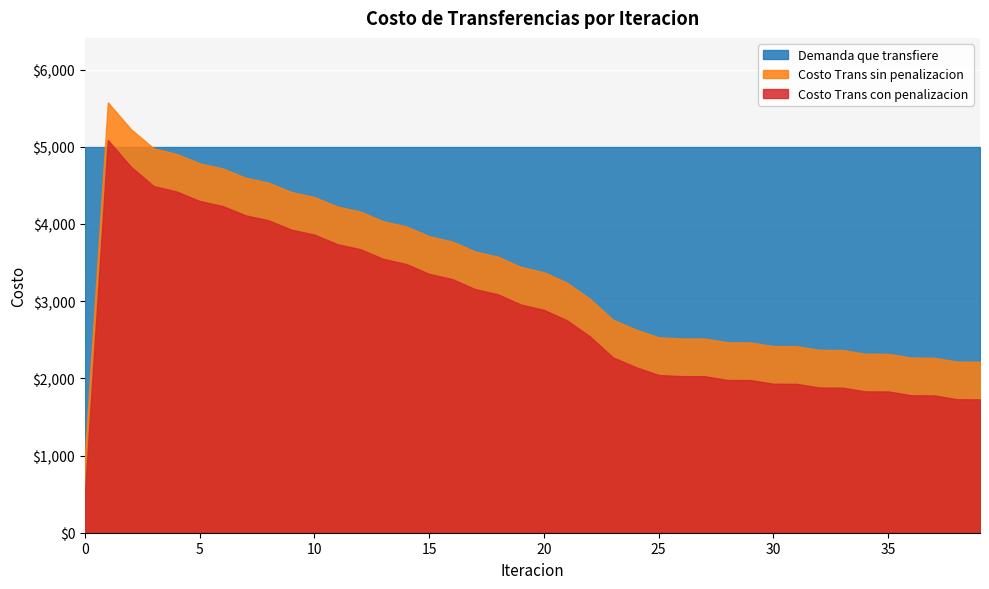

Reading left to right, transcribe all the data shown in this chart.

Costo Trans sin penalizacion: 0=996.0	1=5573.5	2=5228.8	3=4977.1	4=4906.0	5=4783.8	6=4718.5	7=4598.3	8=4534.0	9=4412.6	10=4348.1	11=4224.7	12=4159.4	13=4033.8	14=3967.7	15=3840.0	16=3772.8	17=3643.0	18=3574.8	19=3442.8	20=3373.5	21=3239.3	22=3030.4	23=2760.2	24=2632.6	25=2530.5	26=2515.5	27=2514.6	28=2465.9	29=2464.6	30=2417.2	31=2415.7	32=2368.3	33=2366.5	34=2318.6	35=2316.6	36=2268.0	37=2265.8	38=2216.7	39=2214.5
Costo Trans con penalizacion: 0=508.6	1=5086.1	2=4741.4	3=4489.7	4=4418.6	5=4296.4	6=4231.1	7=4110.9	8=4046.7	9=3925.2	10=3860.7	11=3737.3	12=3672.0	13=3546.5	14=3480.3	15=3352.6	16=3285.5	17=3155.6	18=3087.4	19=2955.4	20=2886.1	21=2751.9	22=2543.0	23=2272.8	24=2145.2	25=2043.1	26=2028.1	27=2027.2	28=1978.5	29=1977.2	30=1929.9	31=1928.3	32=1880.9	33=1879.1	34=1831.2	35=1829.2	36=1780.6	37=1778.4	38=1729.4	39=1727.1
Demanda que transfiere: 0=4990.6	1=4990.6	2=4990.6	3=4990.6	4=4990.6	5=4990.6	6=4990.6	7=4990.6	8=4990.6	9=4990.6	10=4990.6	11=4990.6	12=4990.6	13=4990.6	14=4990.6	15=4990.6	16=4990.6	17=4990.6	18=4990.6	19=4990.6	20=4990.6	21=4990.6	22=4990.6	23=4990.6	24=4990.6	25=4990.6	26=4990.6	27=4990.6	28=4990.6	29=4990.6	30=4990.6	31=4990.6	32=4990.6	33=4990.6	34=4990.6	35=4990.6	36=4990.6	37=4990.6	38=4990.6	39=4990.6